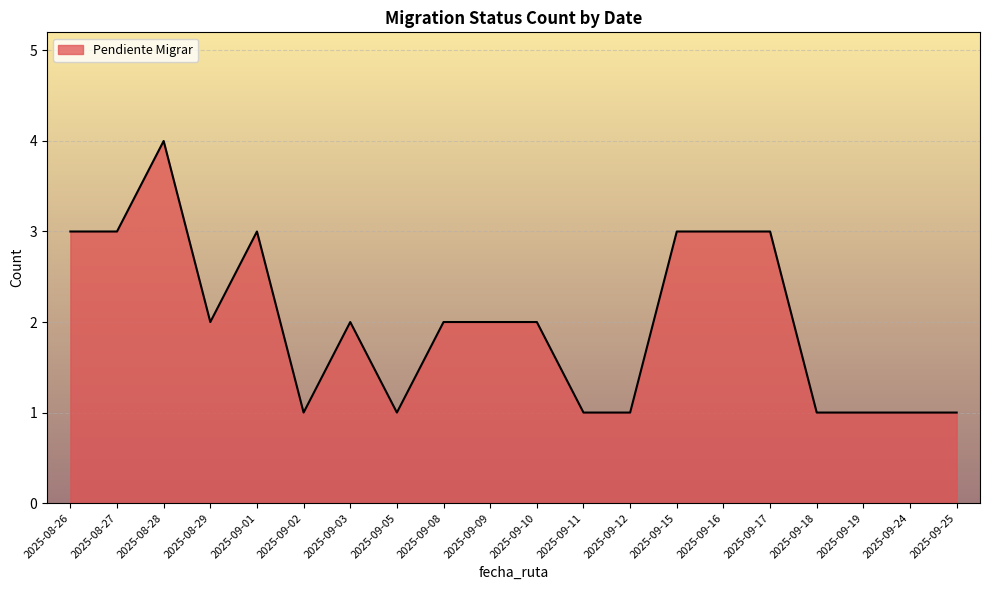

Is it true that the value at 2025-09-24 is 1?

True